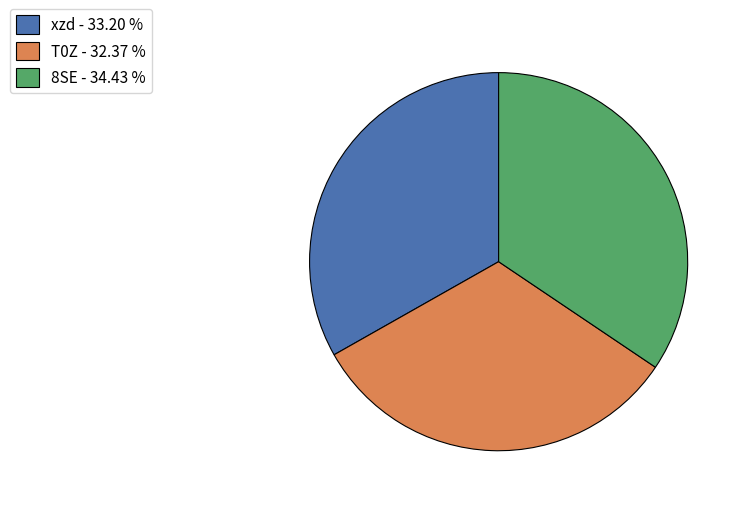

The xzd slice represents 42% of the pie. True or false?

False